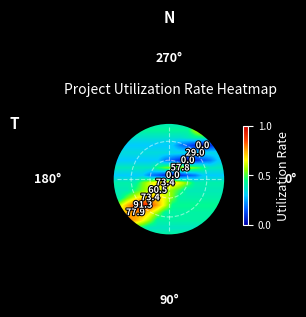

What is the difference between the highest and lowest values at 6?

0.6